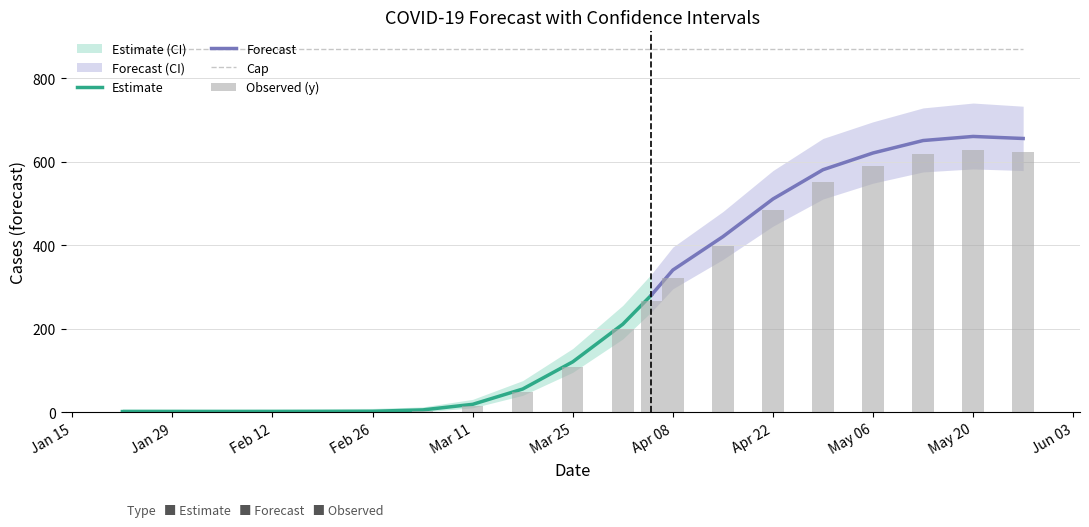

What is the highest value of the Estimate series?

280.3